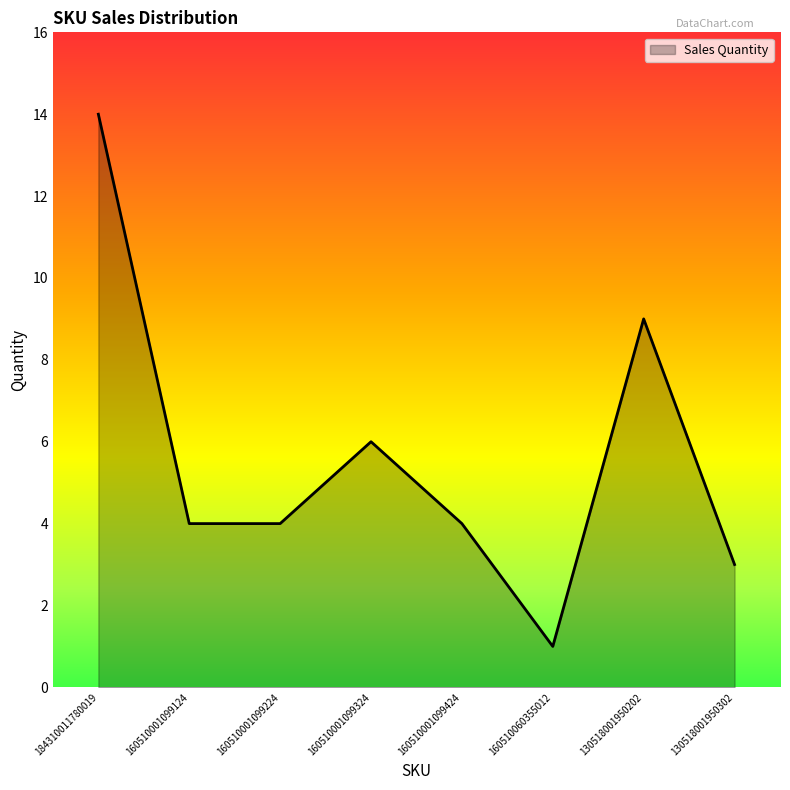

What position from the right is 184310011780019?

8